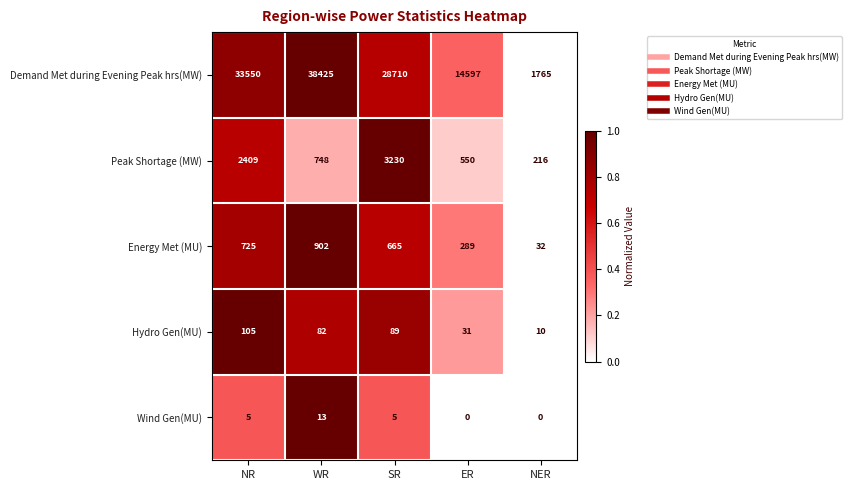

What is the maximum value shown in the chart?

38425